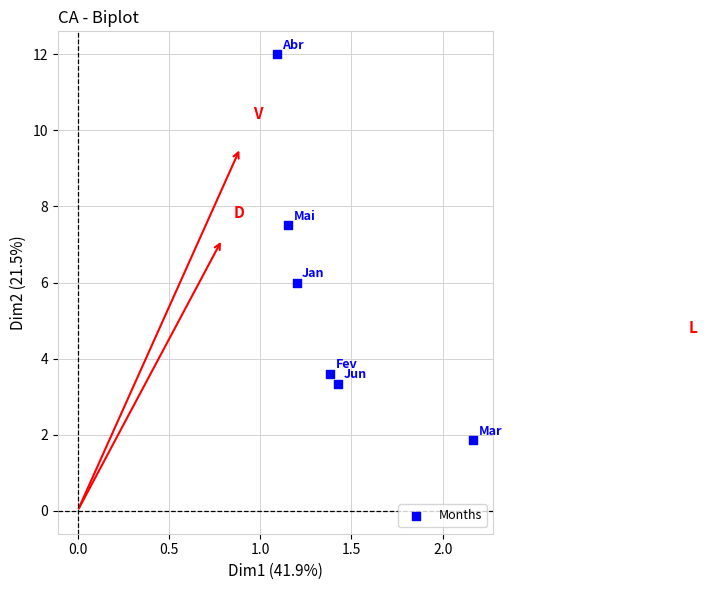

What is the average X value?

1.4